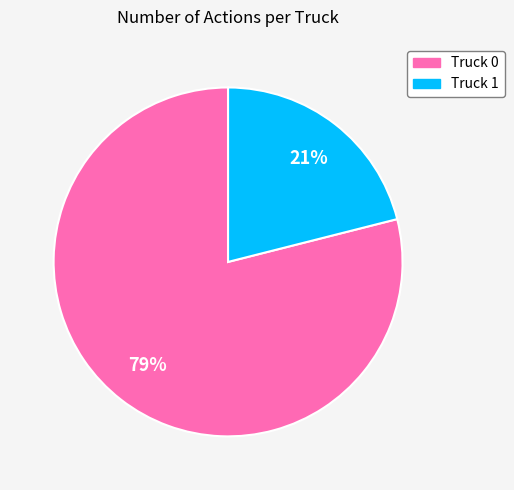

The Truck 0 slice represents 87% of the pie. True or false?

False